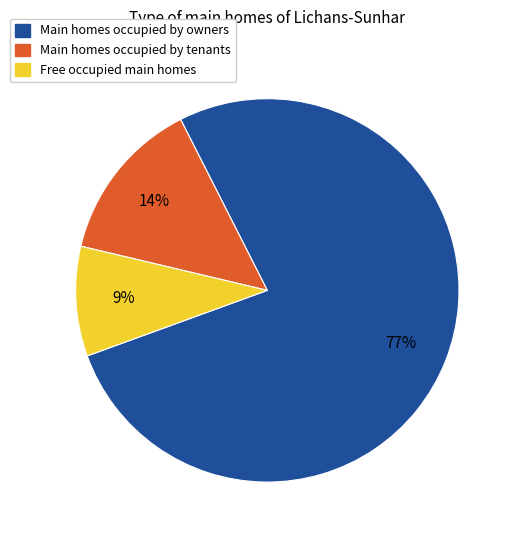

How many slices are in this pie chart?

3